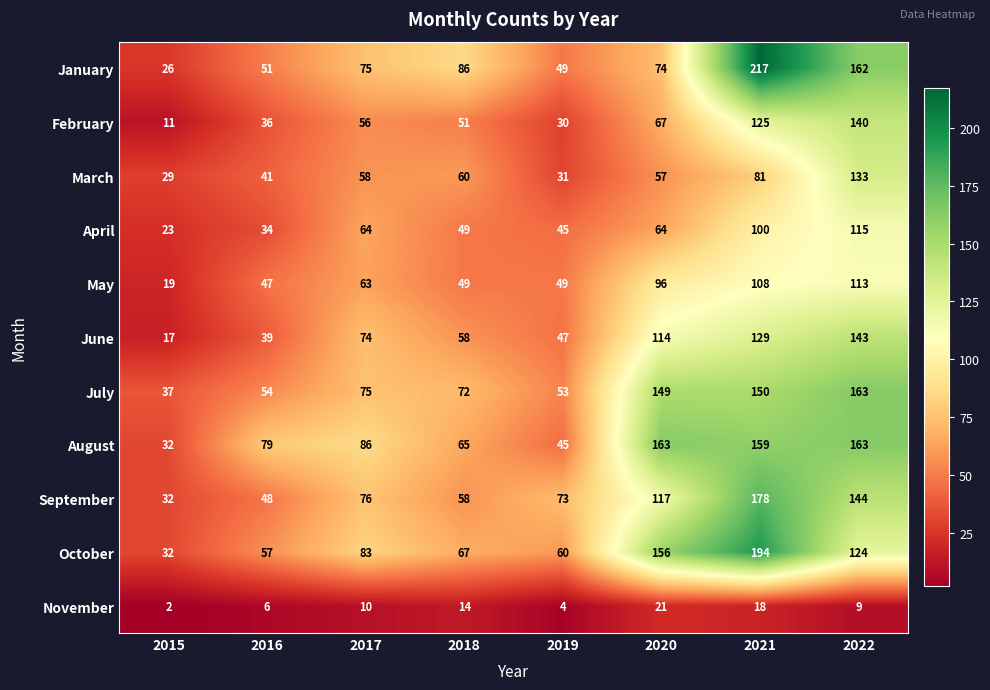

At which category is the sum across all series the highest?

2021